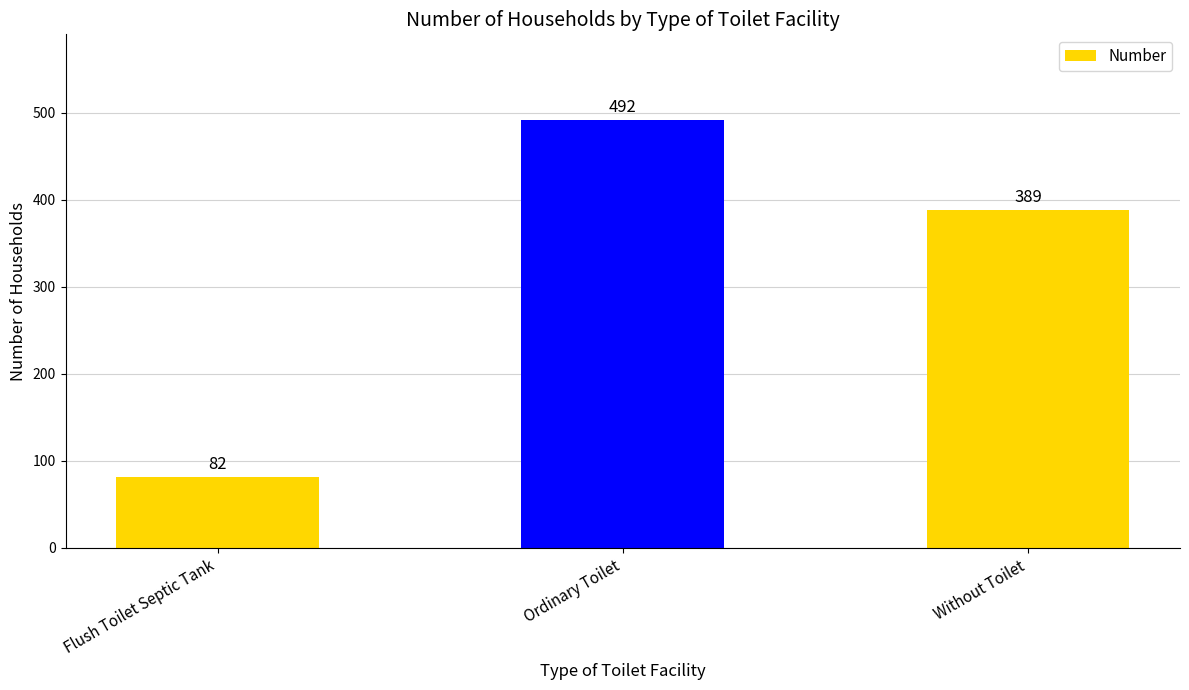

What is the average value?

321